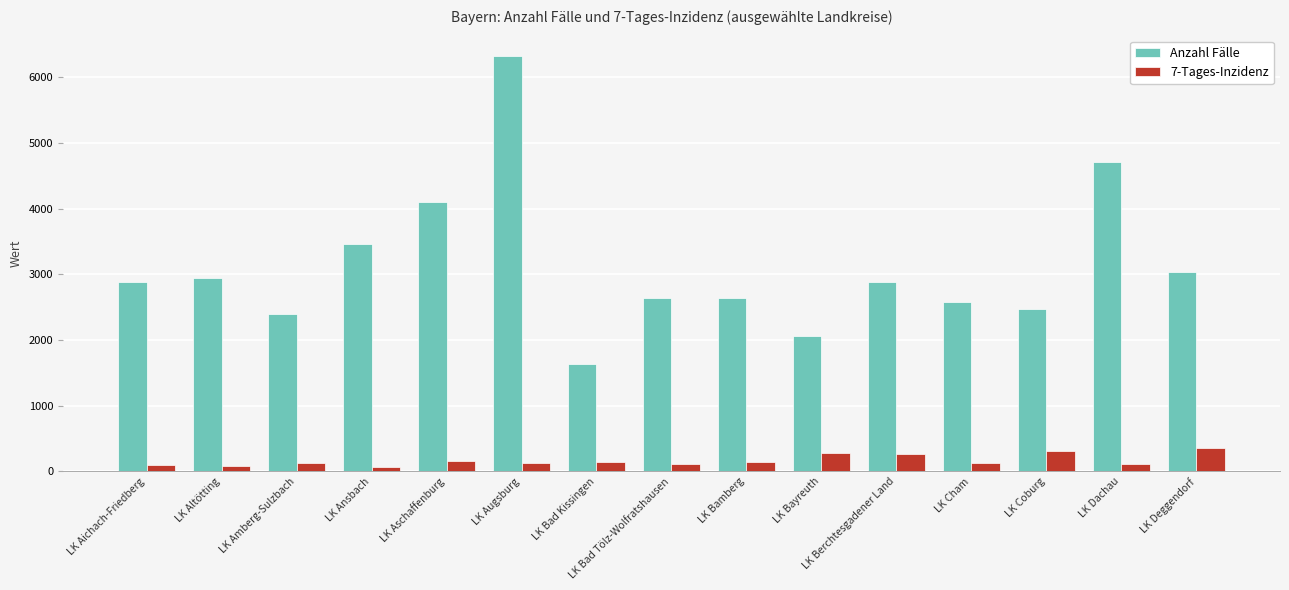

How many bars are there in each group?

2